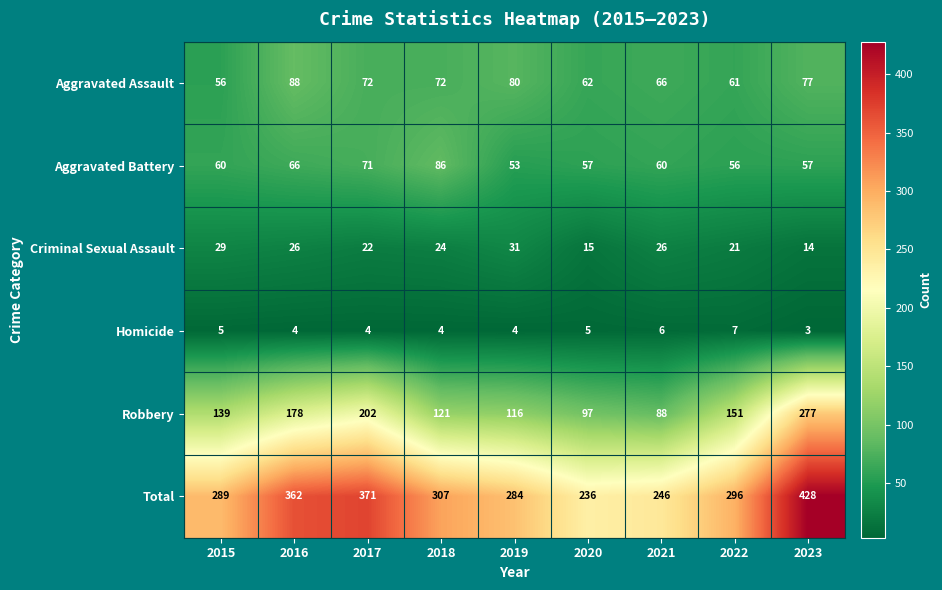

What is the difference between the second highest and second lowest values in the Aggravated Assault series?

19